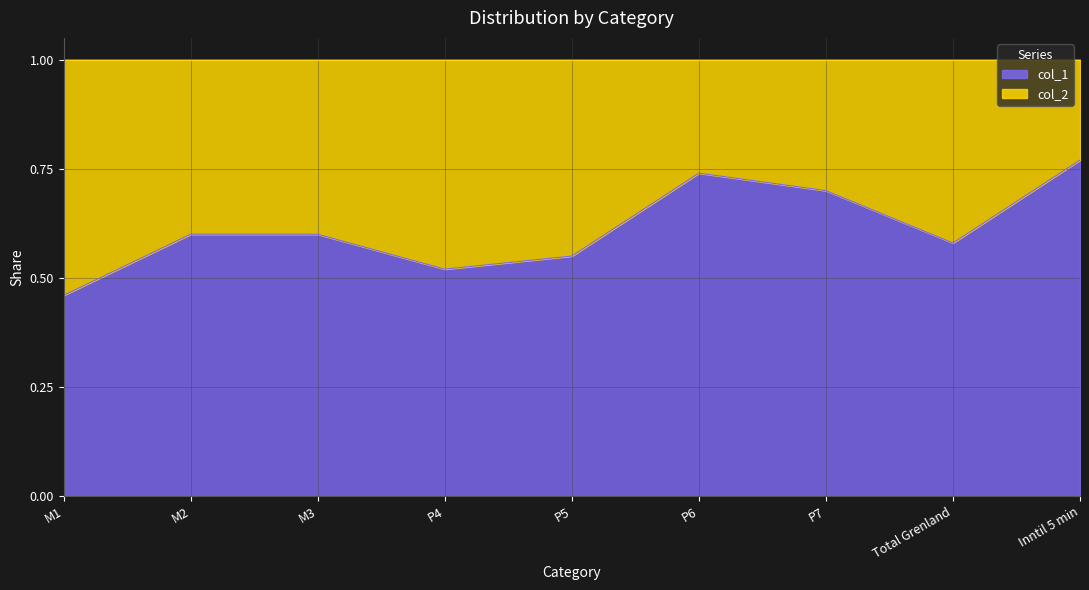

Is it true that col_1 equals 1.0 at M3?

False